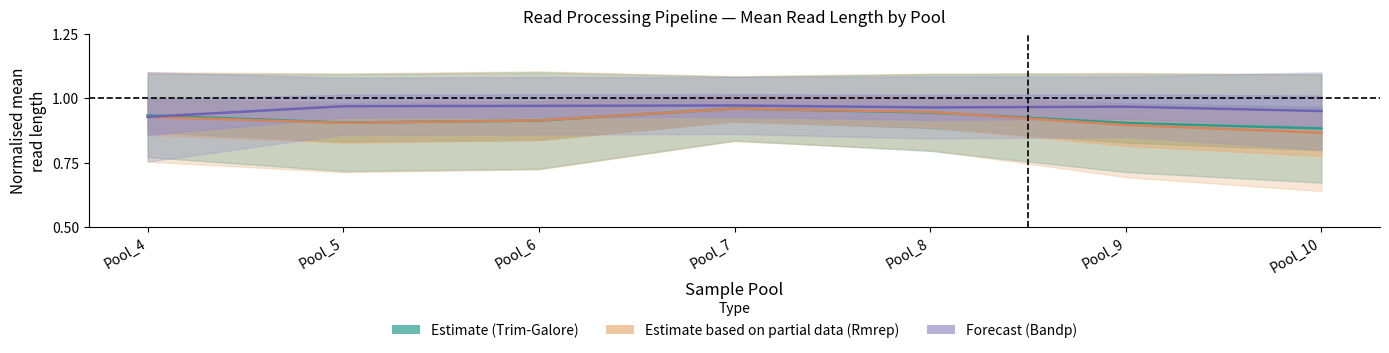

Between Pool_7 and Pool_8, which series saw the biggest shift?

Estimate (Trim-Galore)